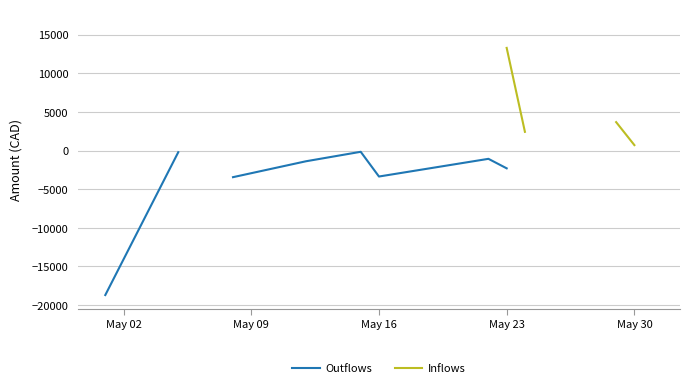

Is the value of Outflows at 6 greater than the value of Inflows at 7?

No